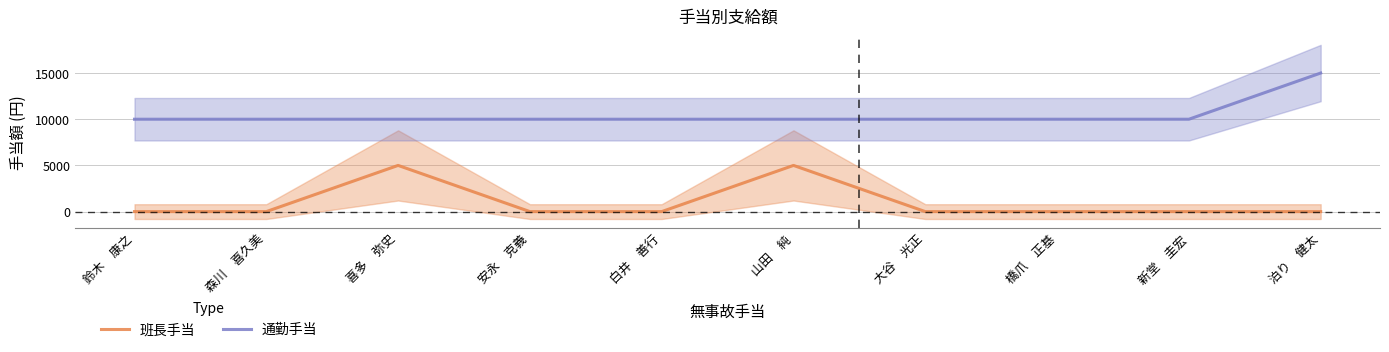

Which series has the largest range (max minus min)?

班長手当